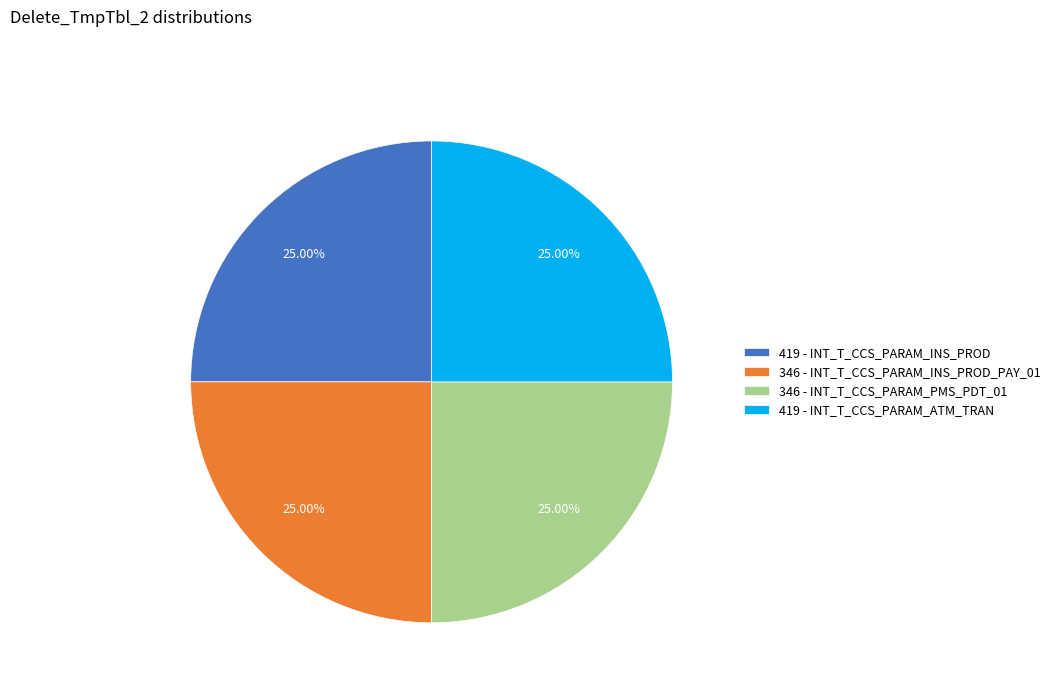

Approximately how many times larger is the value at 346 - INT_T_CCS_PARAM_PMS_PDT_01 compared to 419 - INT_T_CCS_PARAM_INS_PROD?

1.0